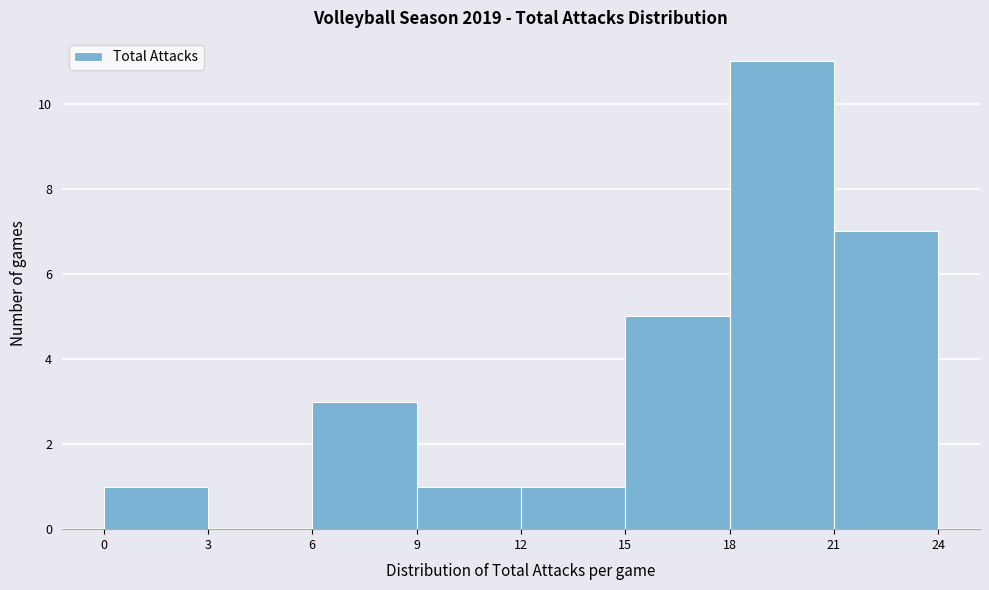

Reading left to right, transcribe this chart: for each bar, give the range it covers on the x-axis and its height. The values are not printed on the chart, so give them approximately, as read against the axis.

0 to 3: 1
3 to 6: 0
6 to 9: 3
9 to 12: 1
12 to 15: 1
15 to 18: 5
18 to 21: 11
21 to 24: 7